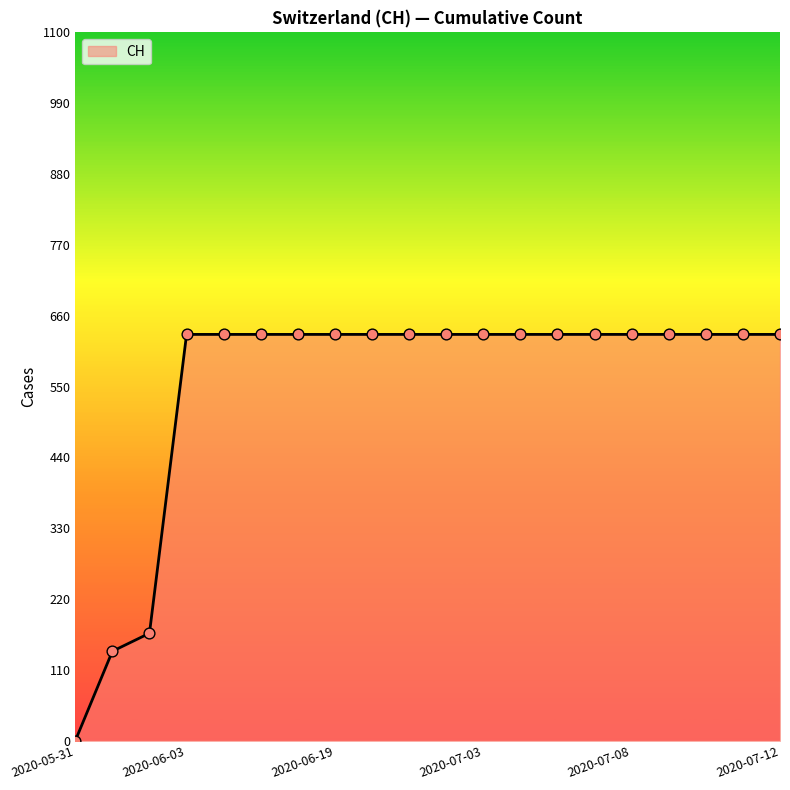

What is the difference between the maximum and minimum values?

631